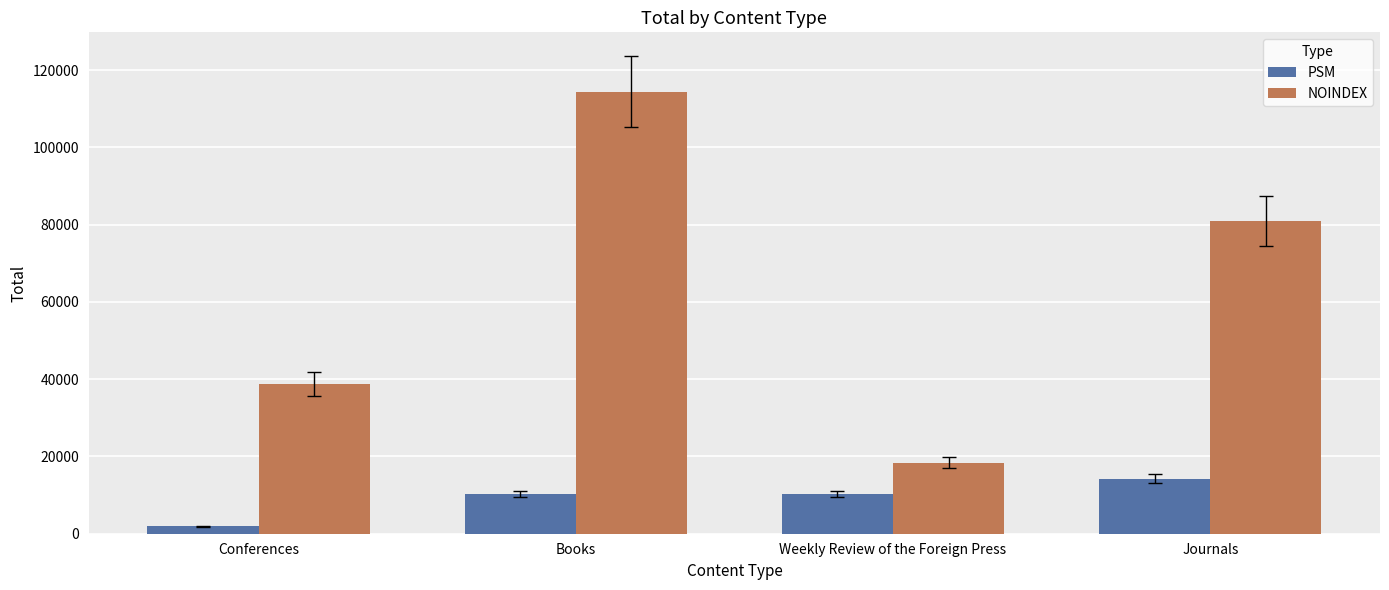

Rank the series by their maximum value, from highest to lowest.

NOINDEX, PSM